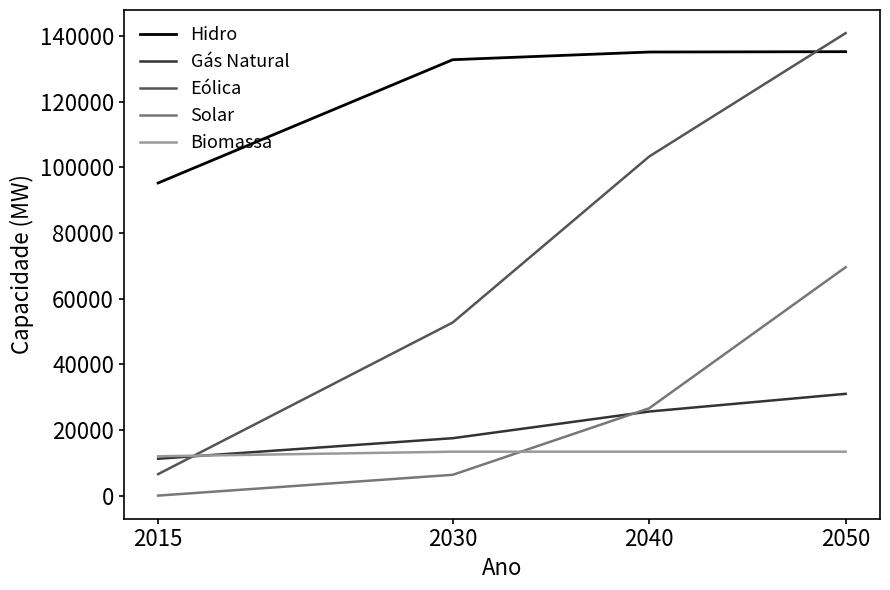

Which series has the widest spread of values?

Eólica